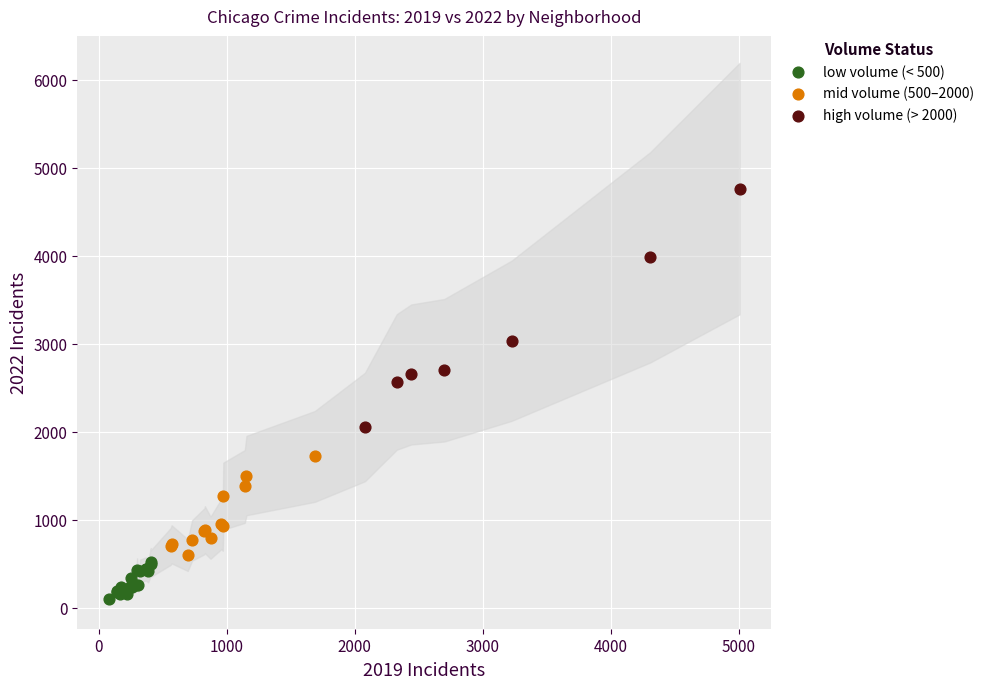

What are all the series names shown in the legend?

low volume (< 500), mid volume (500–2000), high volume (> 2000)